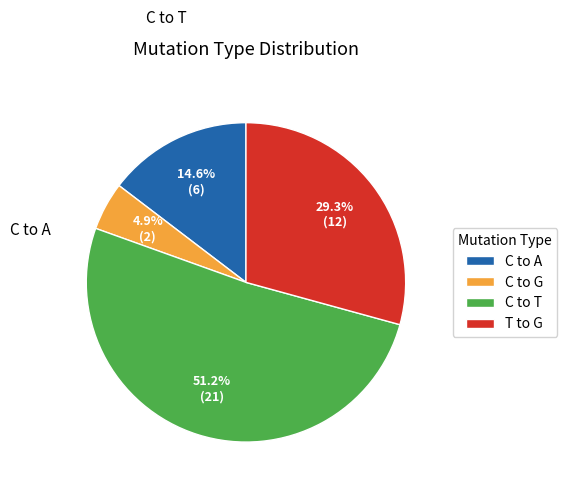

What is the ratio of the value at C to T to the value at T to G?

1.7